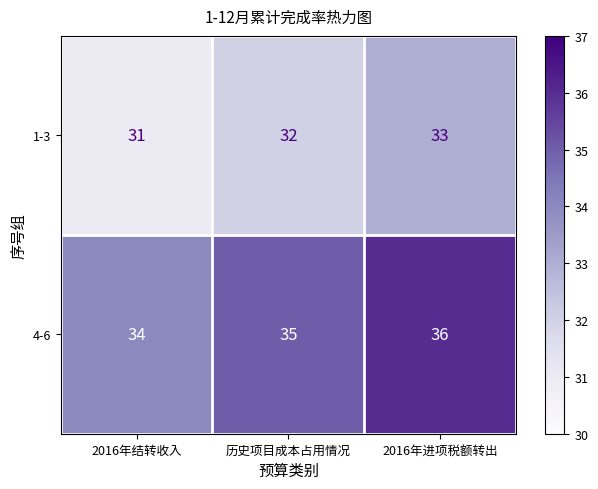

True or false: 1-3 has a value of 32 at 历史项目成本占用情况.

True